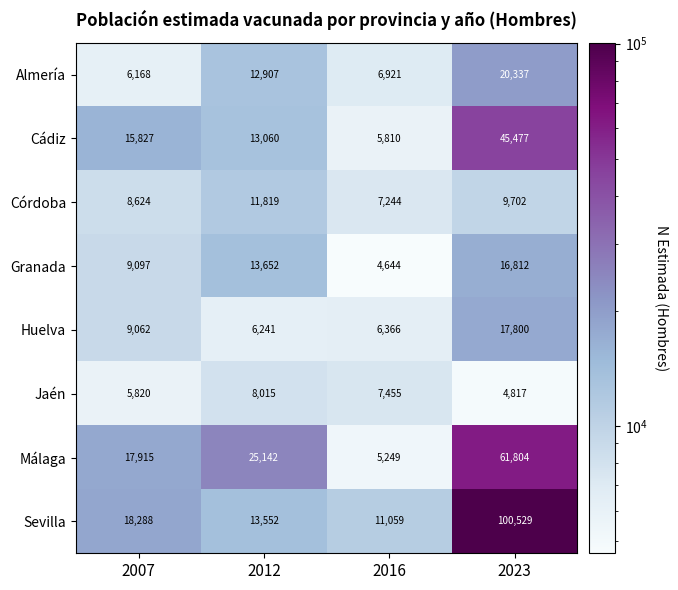

What value does the Málaga series have at 2007, to the nearest 100?

17900